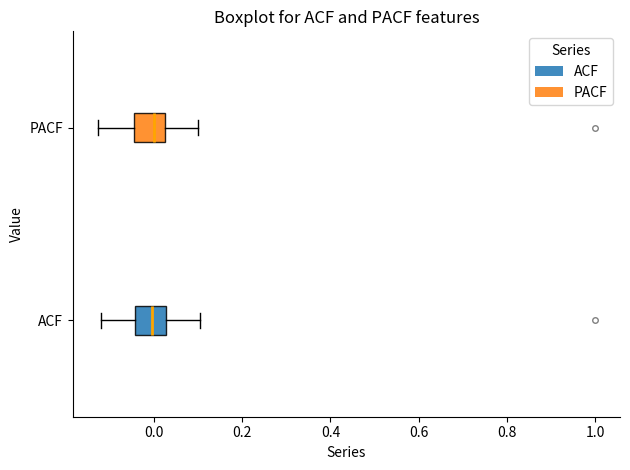

Where does the right whisker of the box for PACF end on the x-axis? The values are not printed on the chart, so give them approximately, as read against the axis.

0.10